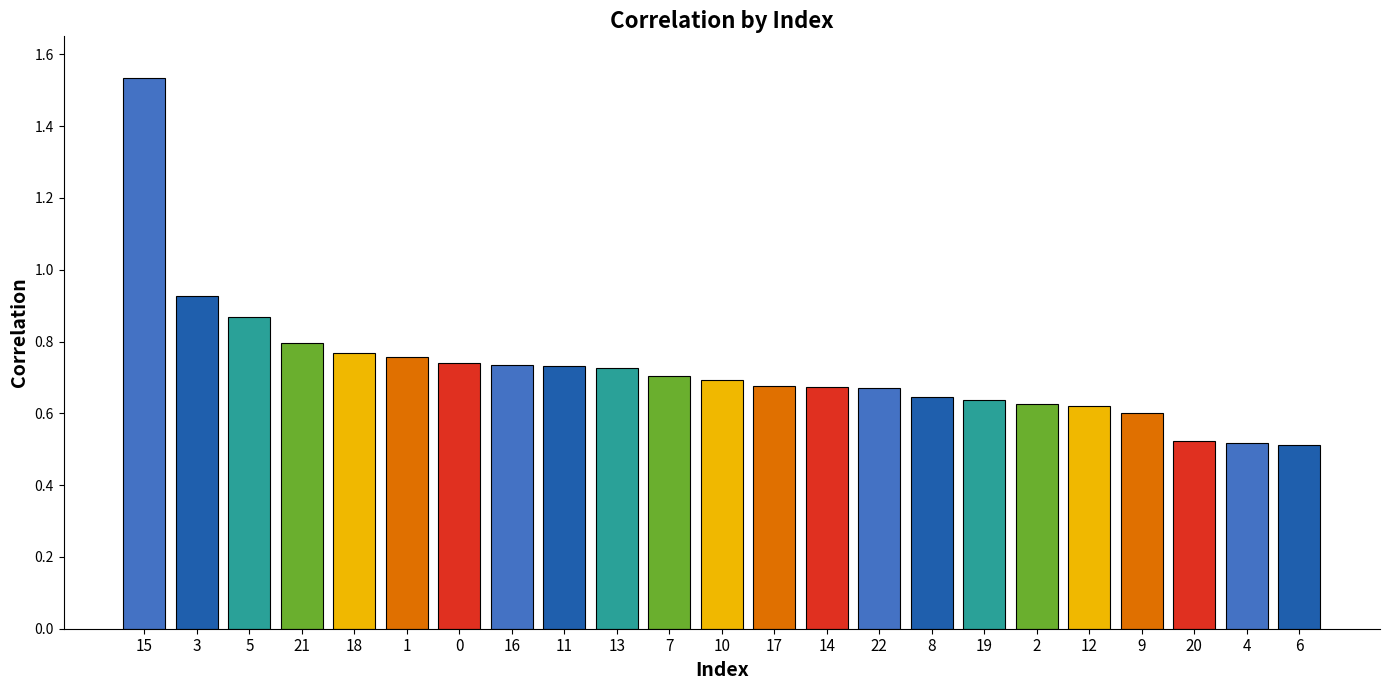

At which label is the value closest to 1?

3